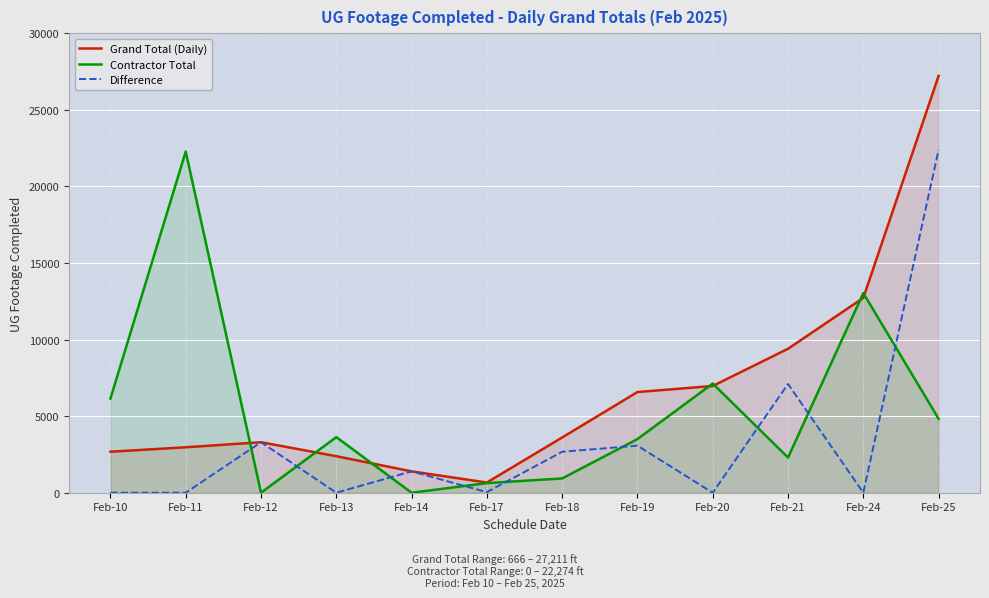

At which label is Contractor Total closest to 11137?

Feb-24